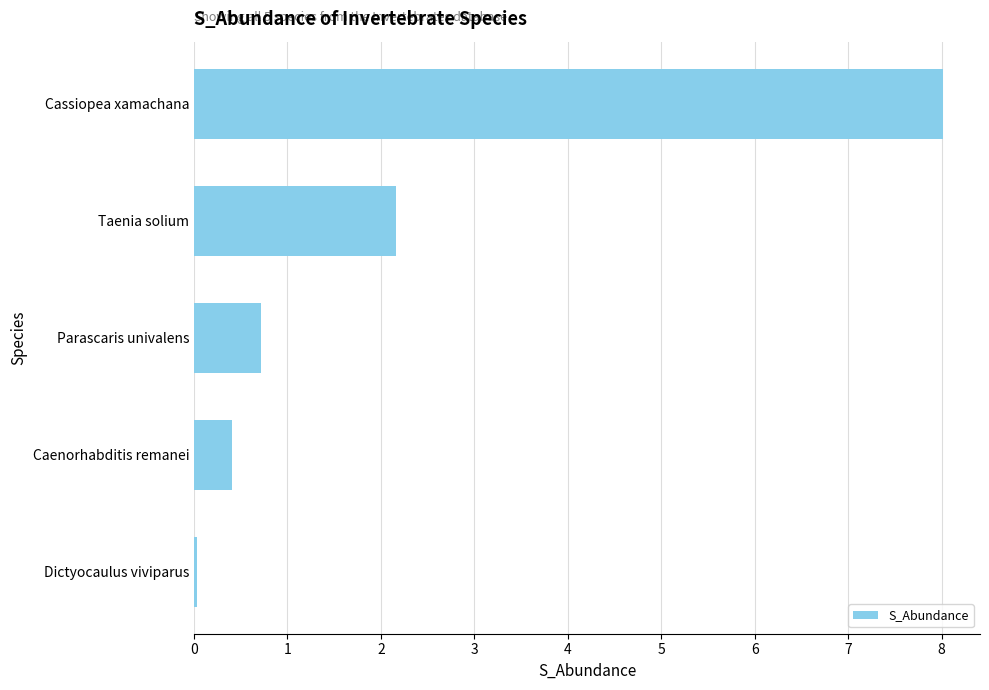

What is the difference between the values at Cassiopea xamachana and Caenorhabditis remanei?

7.6